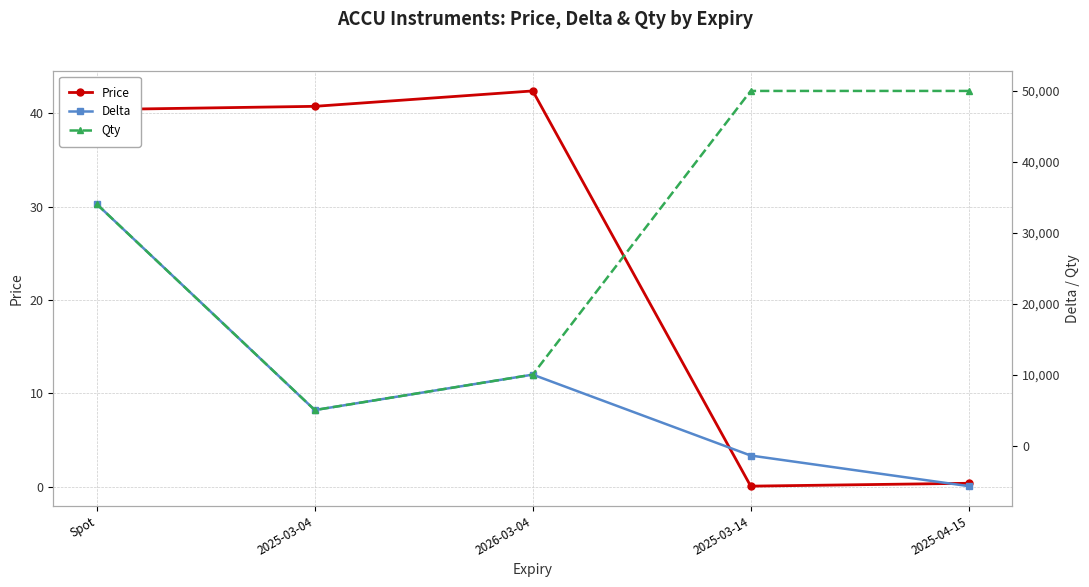

Between Spot and 2025-04-15, which series saw the biggest shift?

Delta